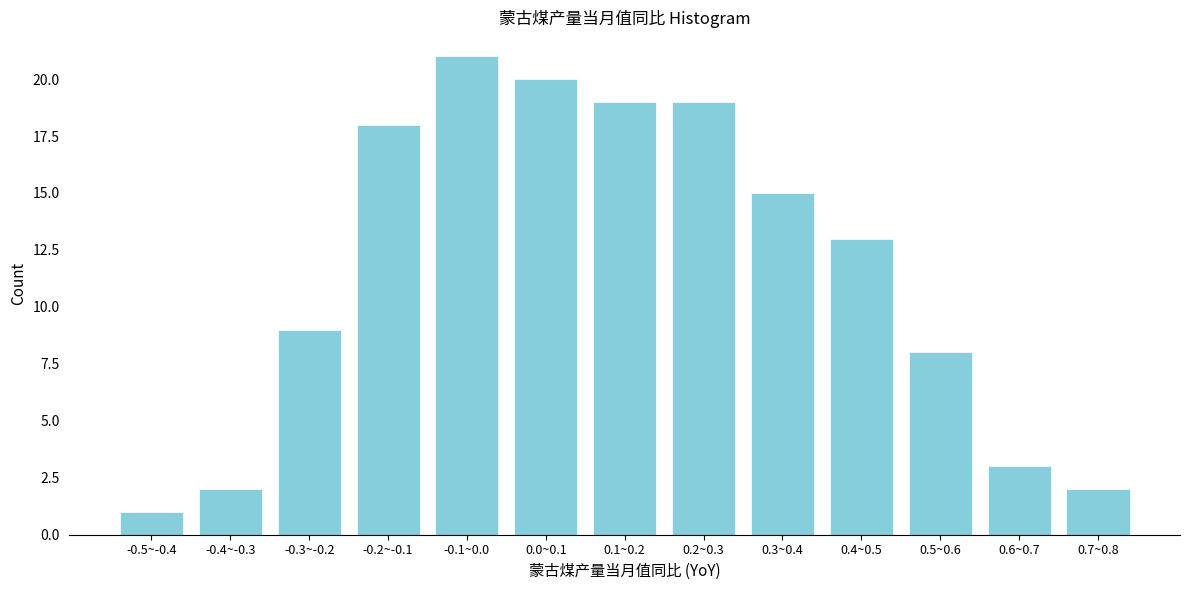

Reading left to right, what are all the values shown in this chart?

-0.5~-0.4=1	-0.4~-0.3=2	-0.3~-0.2=9	-0.2~-0.1=18	-0.1~0.0=21	0.0~0.1=20	0.1~0.2=19	0.2~0.3=19	0.3~0.4=15	0.4~0.5=13	0.5~0.6=8	0.6~0.7=3	0.7~0.8=2